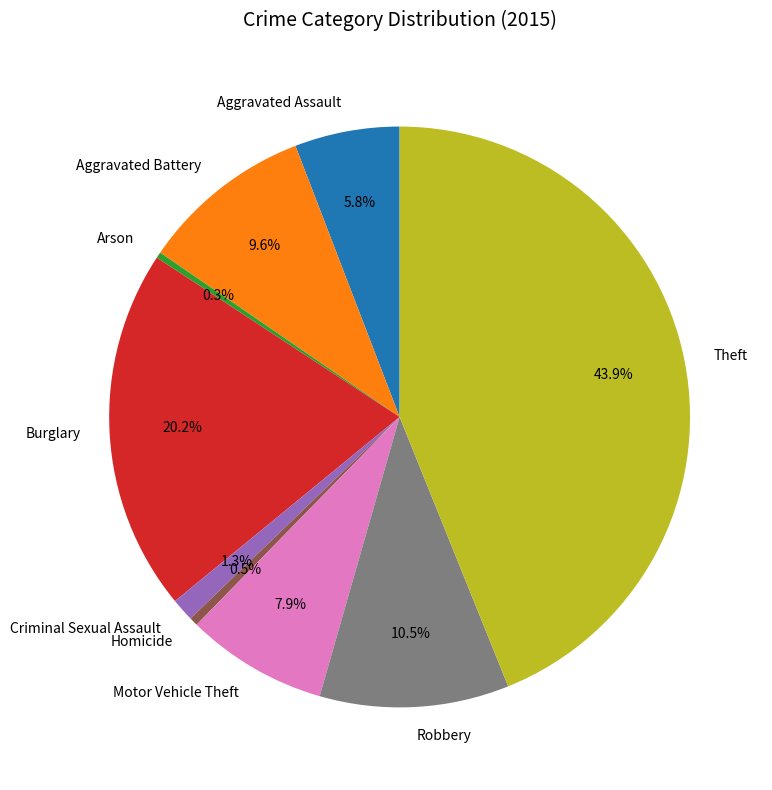

What percentage is the Burglary slice, to the nearest percent?

20%